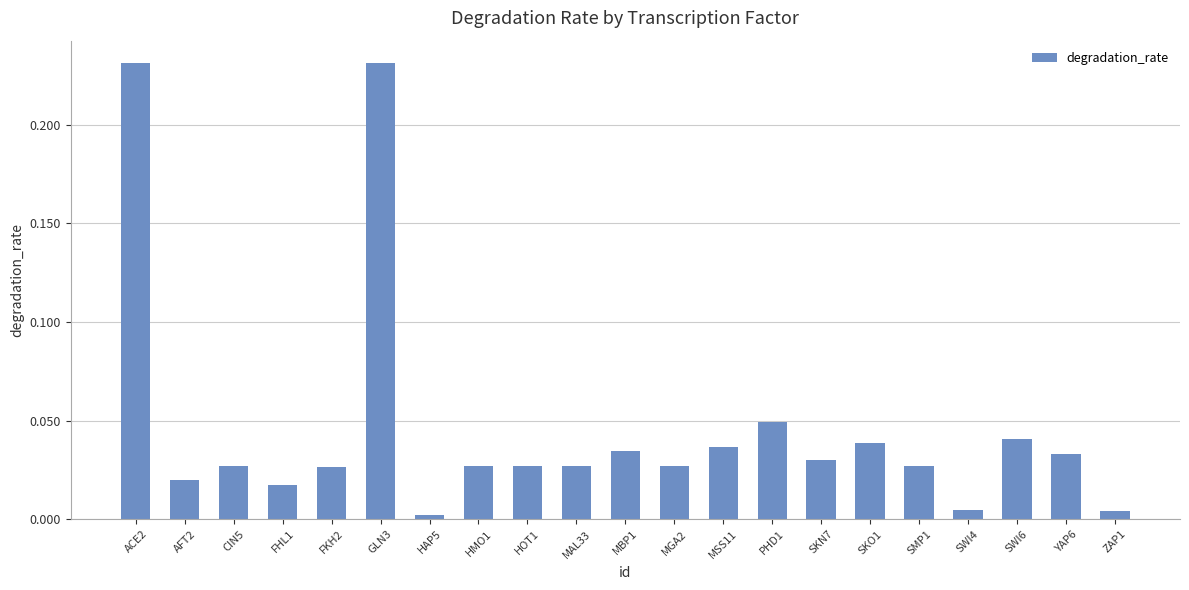

Between SKN7 and ACE2, which is larger?

ACE2